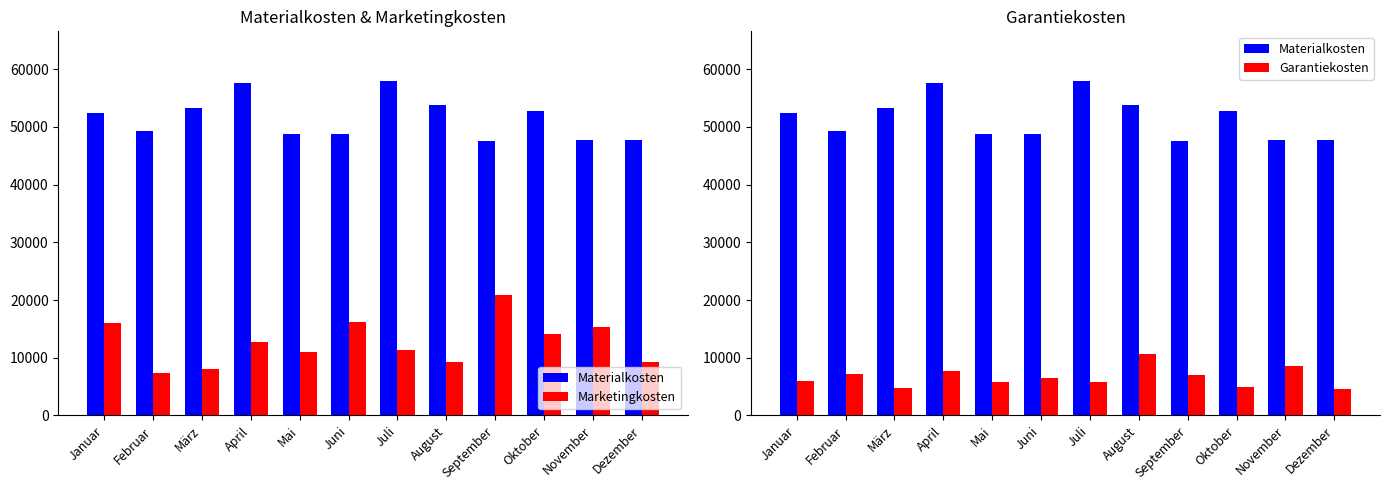

What is the average value of the Marketingkosten series?

12635.1